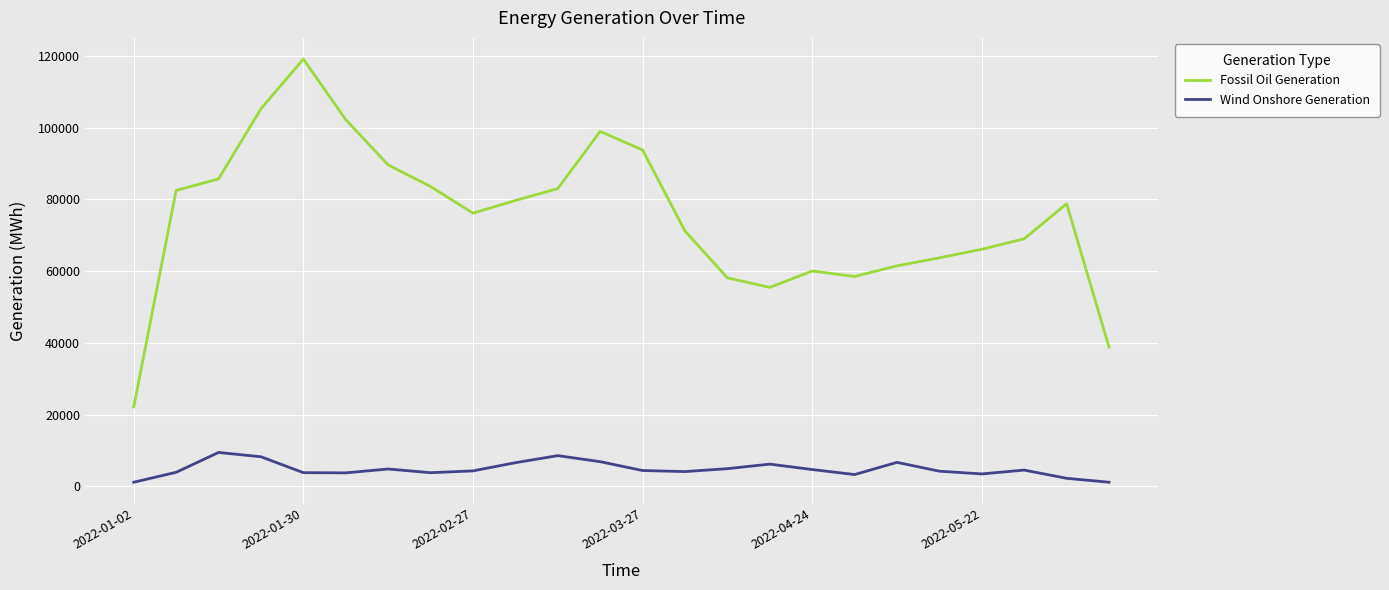

Which series has the largest total across all categories?

Fossil Oil Generation